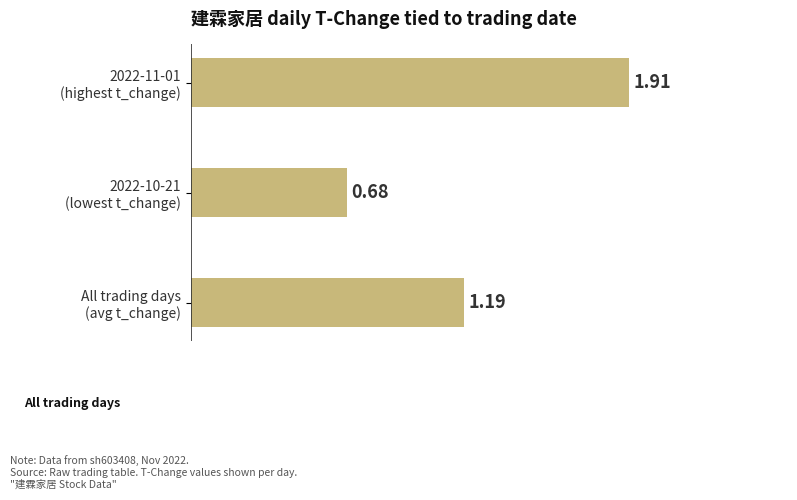

What is the difference between the second highest and minimum values?

0.5